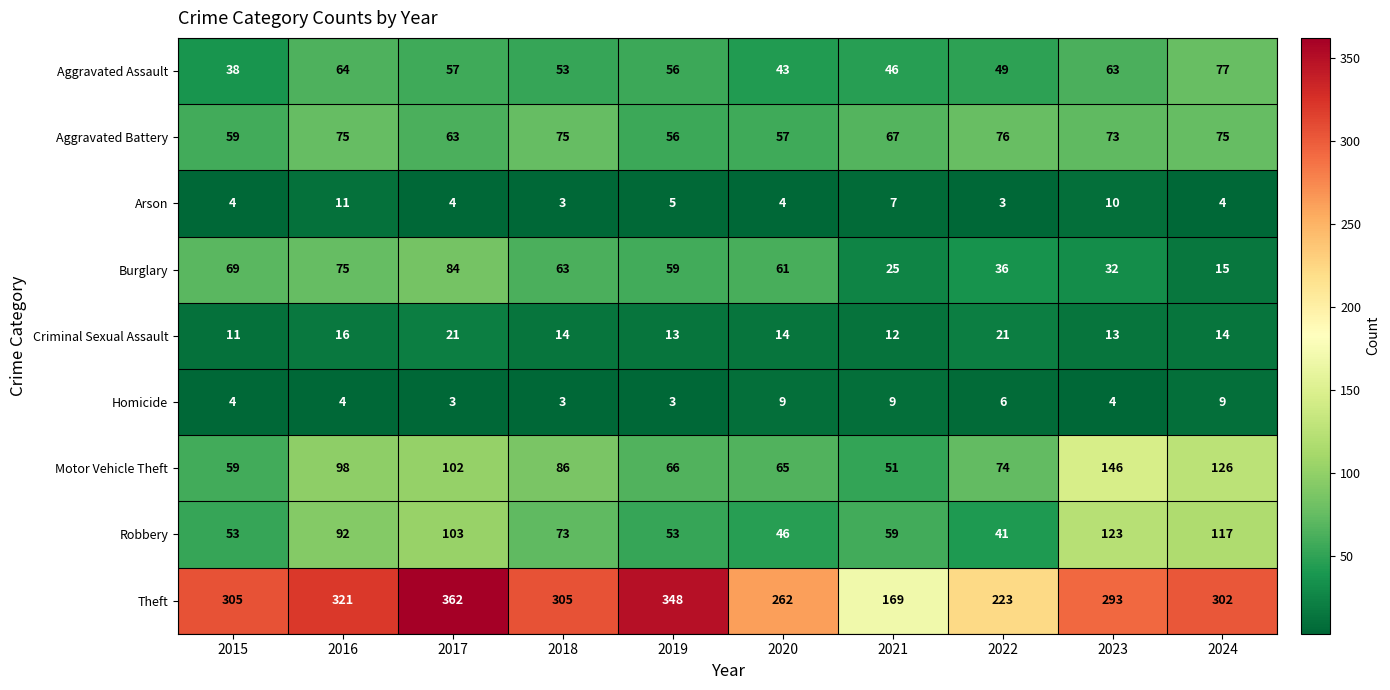

What is the spread (max minus min) of values at 2017?

359